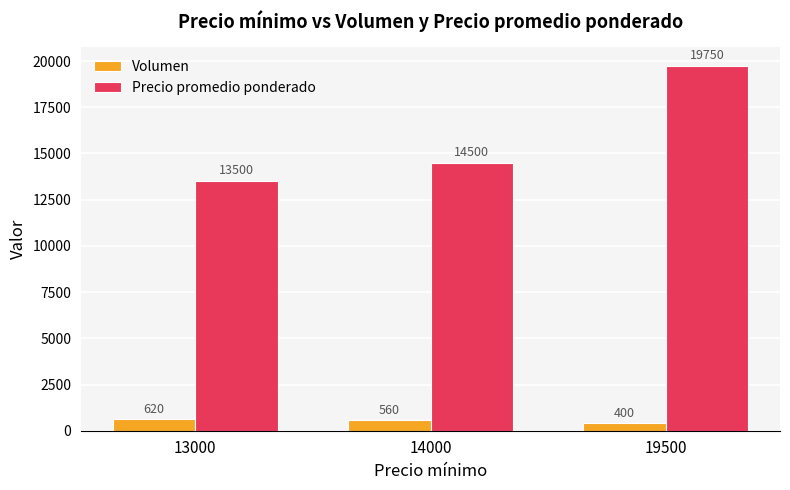

Reading left to right, transcribe all the data shown in this chart.

Volumen: 13000=620	14000=560	19500=400
Precio promedio ponderado: 13000=13500	14000=14500	19500=19750